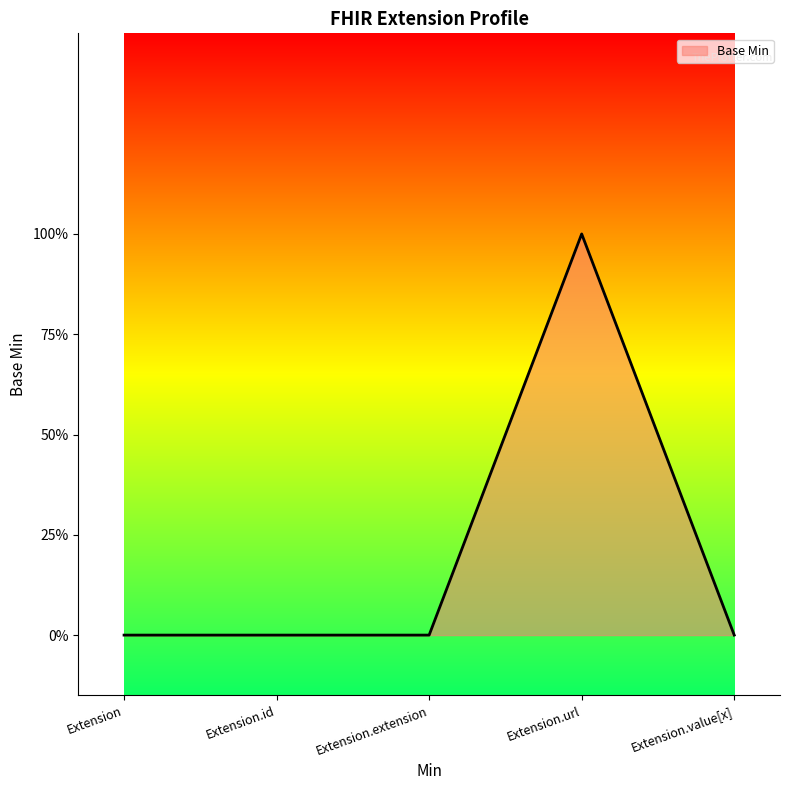

Does the chart display data point markers on the line(s)?

No